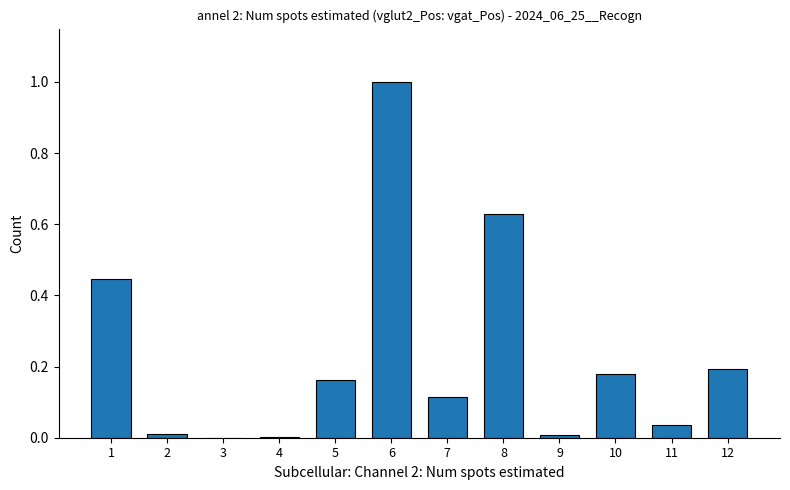

What is the change in value from 7 to 10?

+0.1